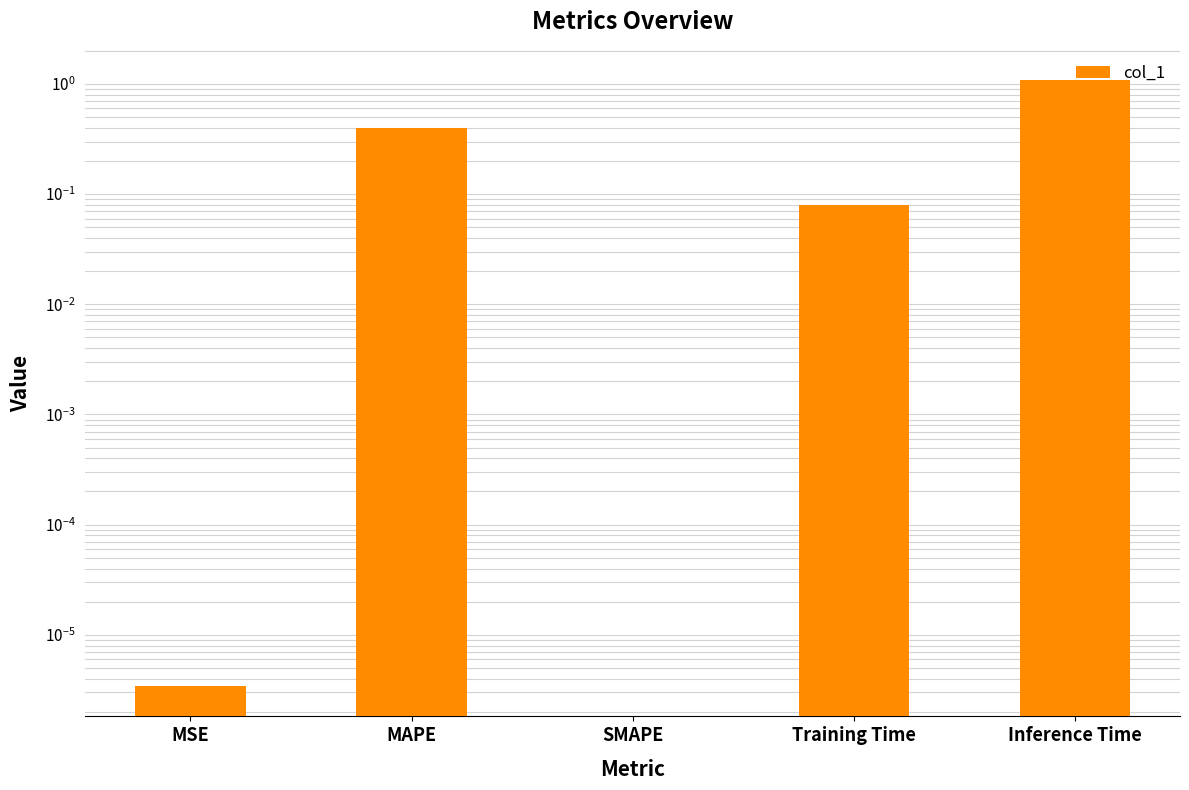

Reading left to right, transcribe all the data shown in this chart.

MSE=0.0	MAPE=0.4	SMAPE=0.0	Training Time=0.1	Inference Time=1.1